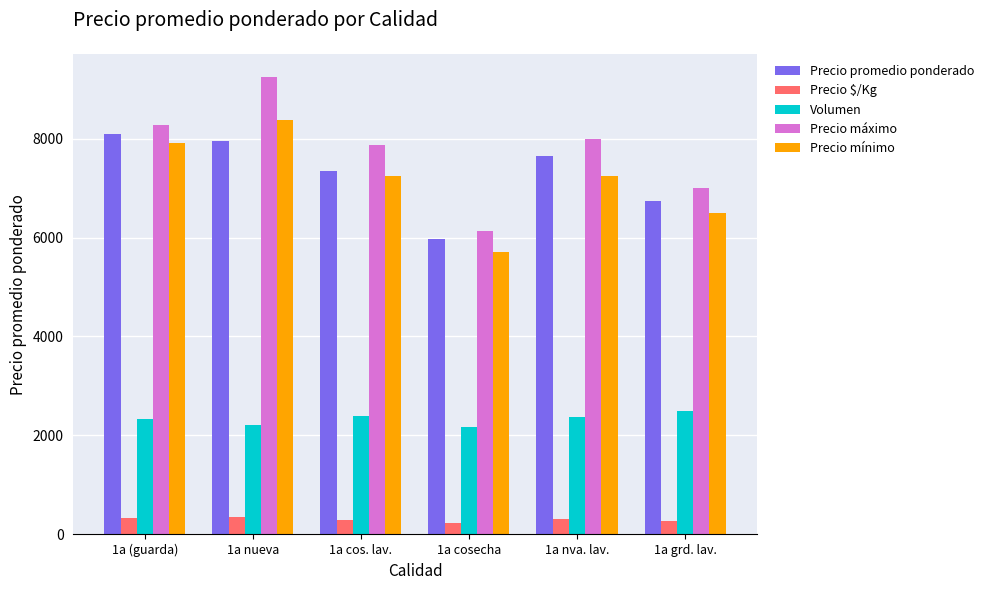

How many data points does each series have?

6